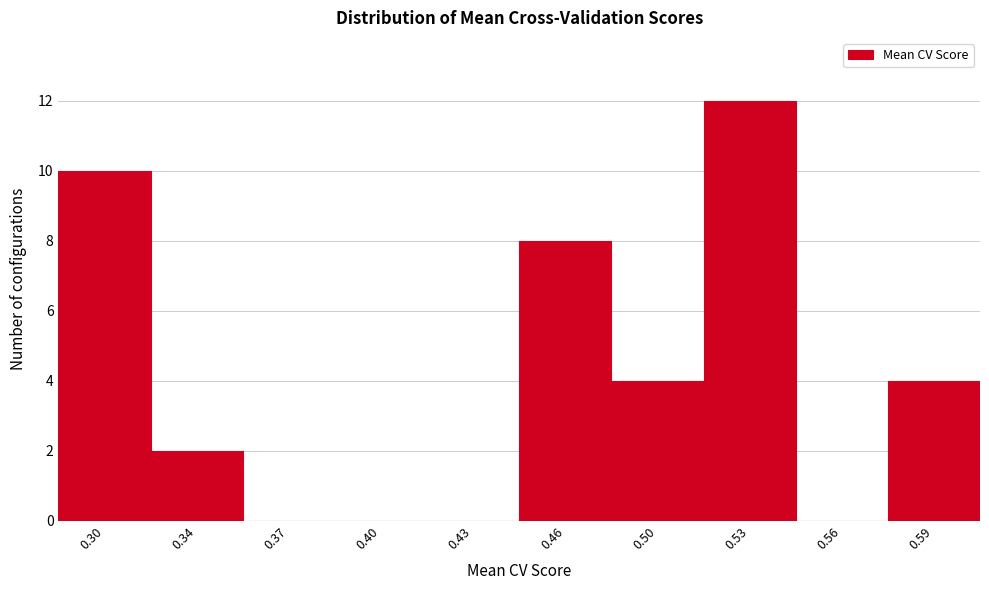

Reading left to right, transcribe all the data shown in this chart.

0.30=10	0.34=2	0.37=0	0.40=0	0.43=0	0.46=8	0.50=4	0.53=12	0.56=0	0.59=4